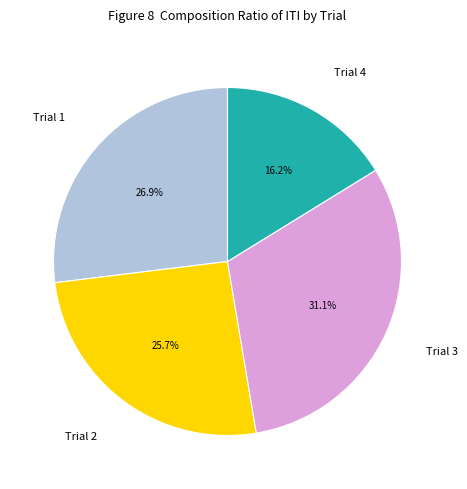

Which category has the biggest portion of the pie?

Trial 3